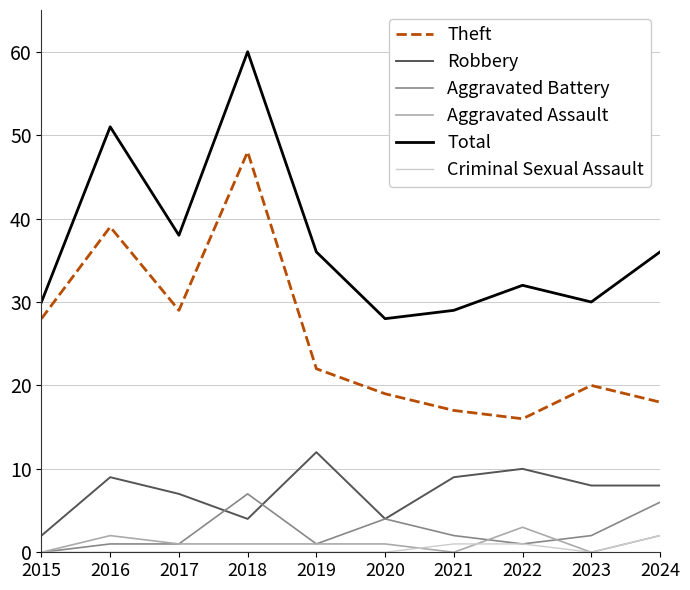

Reading right to left, transcribe all the data shown in this chart.

Theft: 2024=18	2023=20	2022=16	2021=17	2020=19	2019=22	2018=48	2017=29	2016=39	2015=28
Robbery: 2024=8	2023=8	2022=10	2021=9	2020=4	2019=12	2018=4	2017=7	2016=9	2015=2
Aggravated Battery: 2024=6	2023=2	2022=1	2021=2	2020=4	2019=1	2018=7	2017=1	2016=1	2015=0
Aggravated Assault: 2024=2	2023=0	2022=3	2021=0	2020=1	2019=1	2018=1	2017=1	2016=2	2015=0
Total: 2024=36	2023=30	2022=32	2021=29	2020=28	2019=36	2018=60	2017=38	2016=51	2015=30
Criminal Sexual Assault: 2024=2	2023=0	2022=1	2021=1	2020=0	2019=0	2018=0	2017=0	2016=0	2015=0